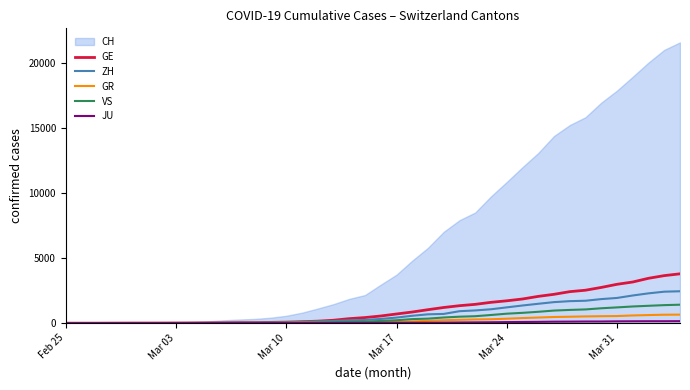

Is it true that GE equals 569 at 24?

False